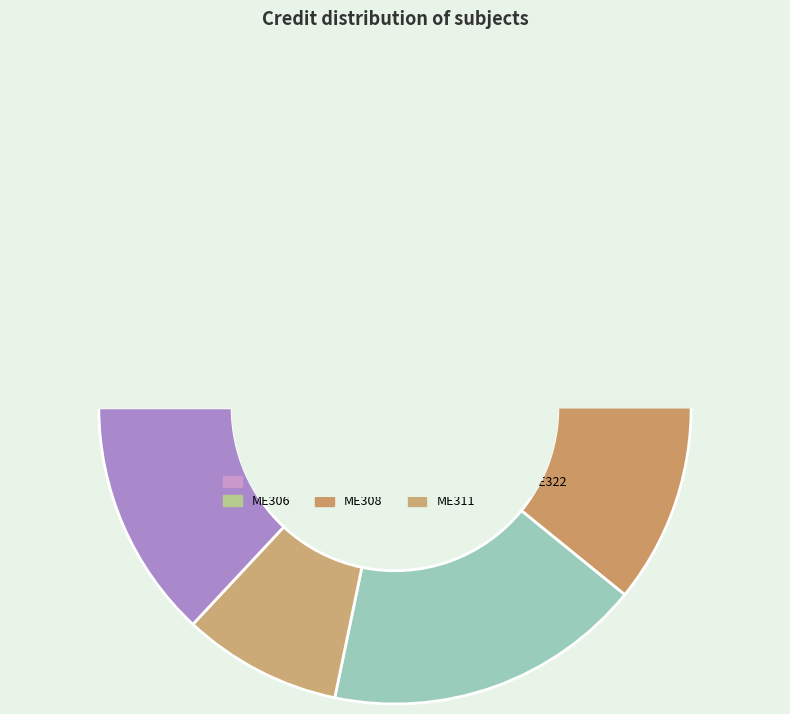

What is the ratio of the value at ME322 to the value at ME311?

1.5